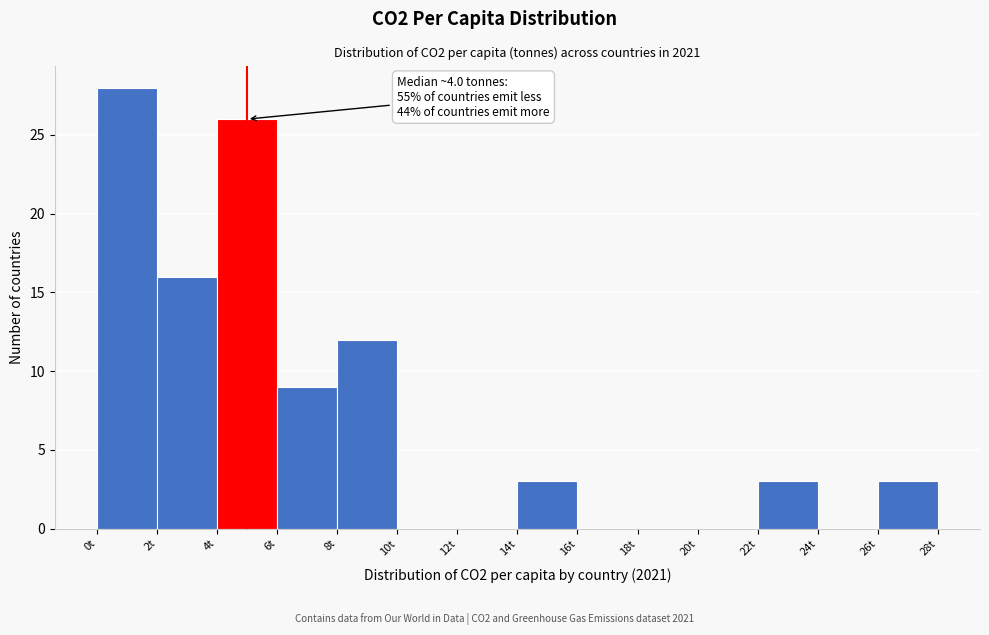

Over which range of the x-axis is the bar tallest?

0 to 2